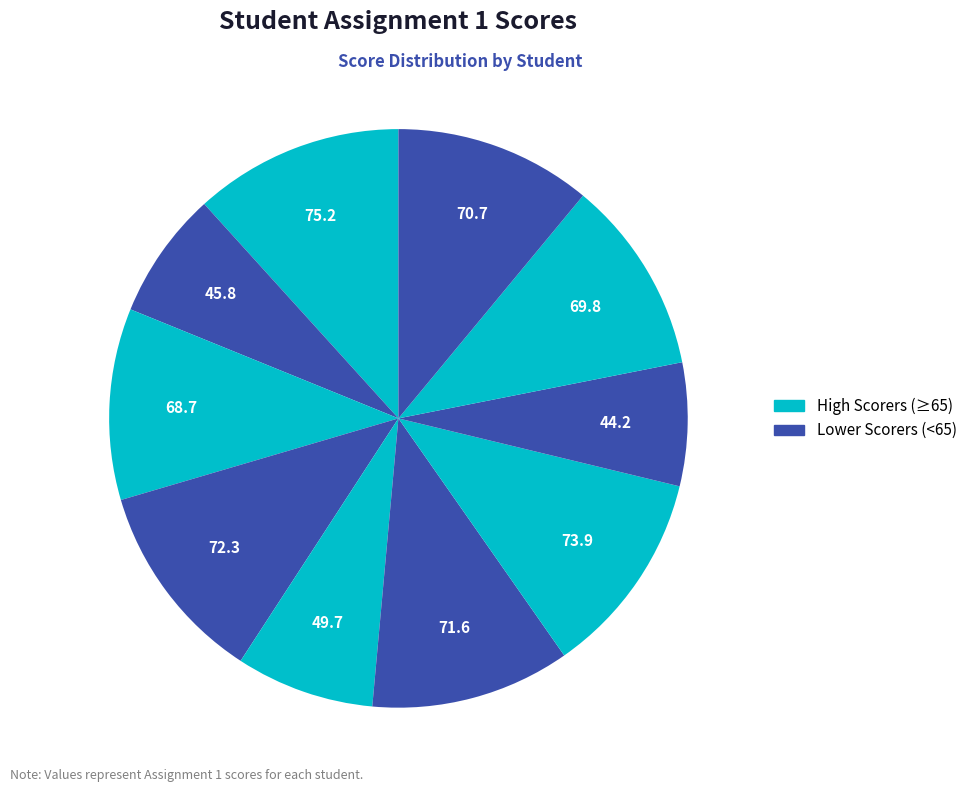

How many slices are in this pie chart?

10